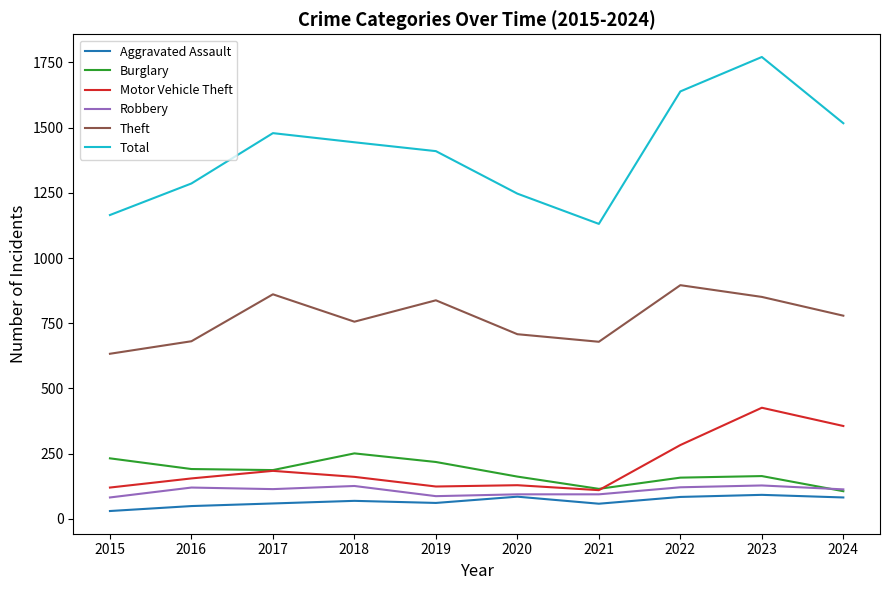

What is the minimum value for Robbery?

82